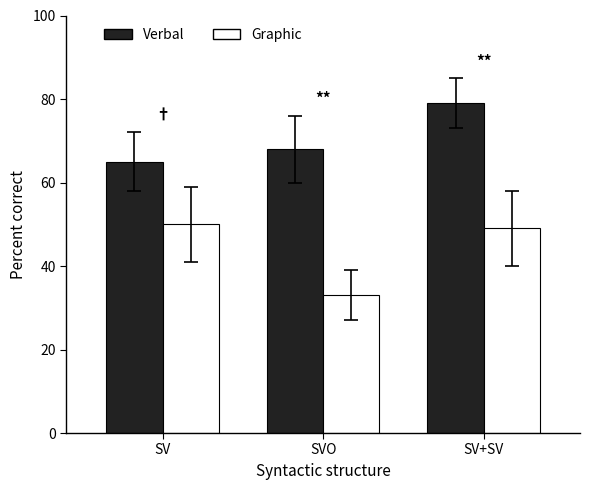

What is the label of the 1st bar from the right?

SV+SV